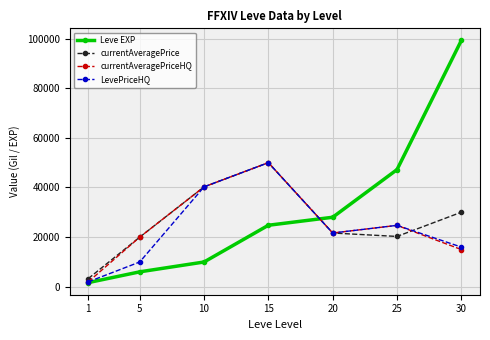

List the series in order of their overall mean, highest first.

Leve EXP, currentAveragePrice, currentAveragePriceHQ, LevePriceHQ